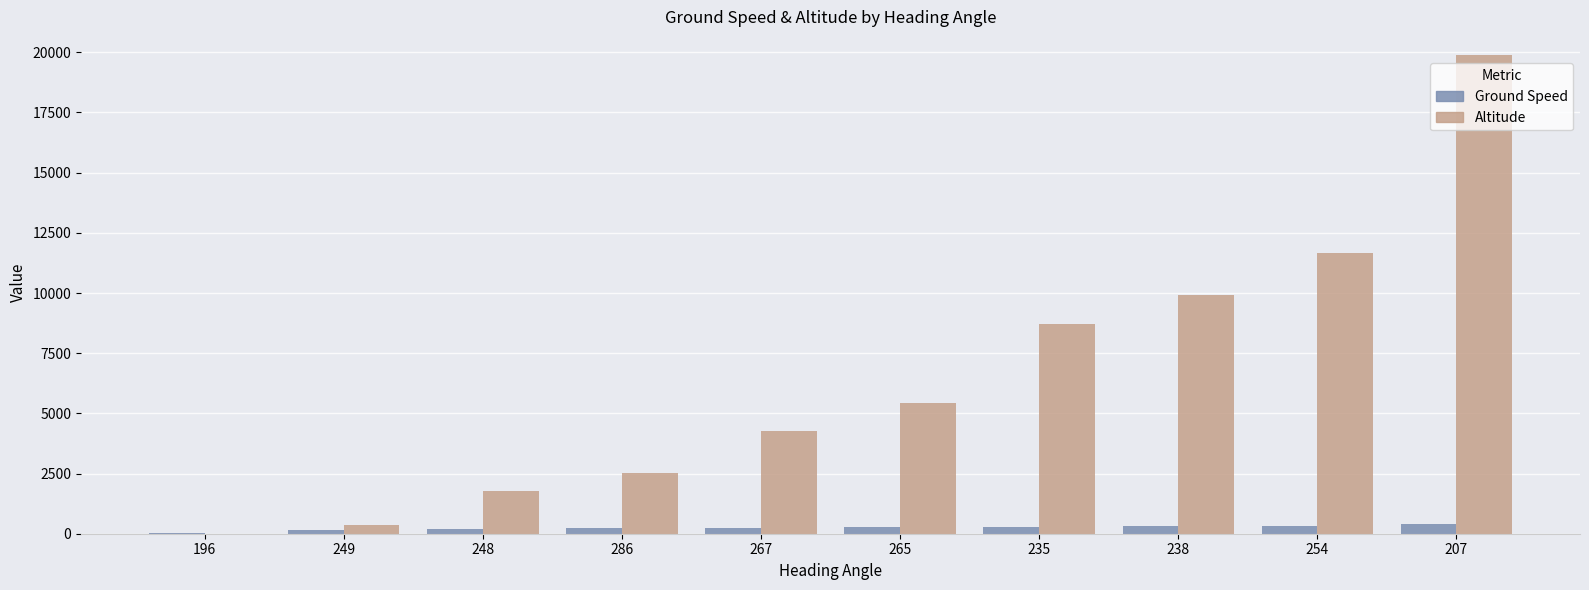

What is the total value across all series at 267?

4518.0